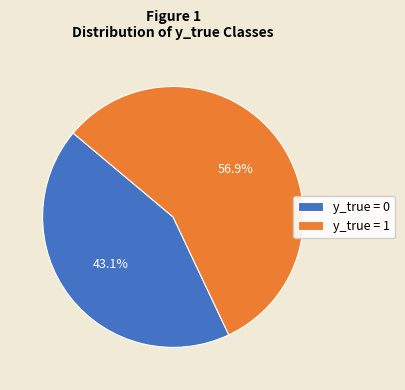

The y_true = 0 slice represents 50% of the pie. True or false?

False